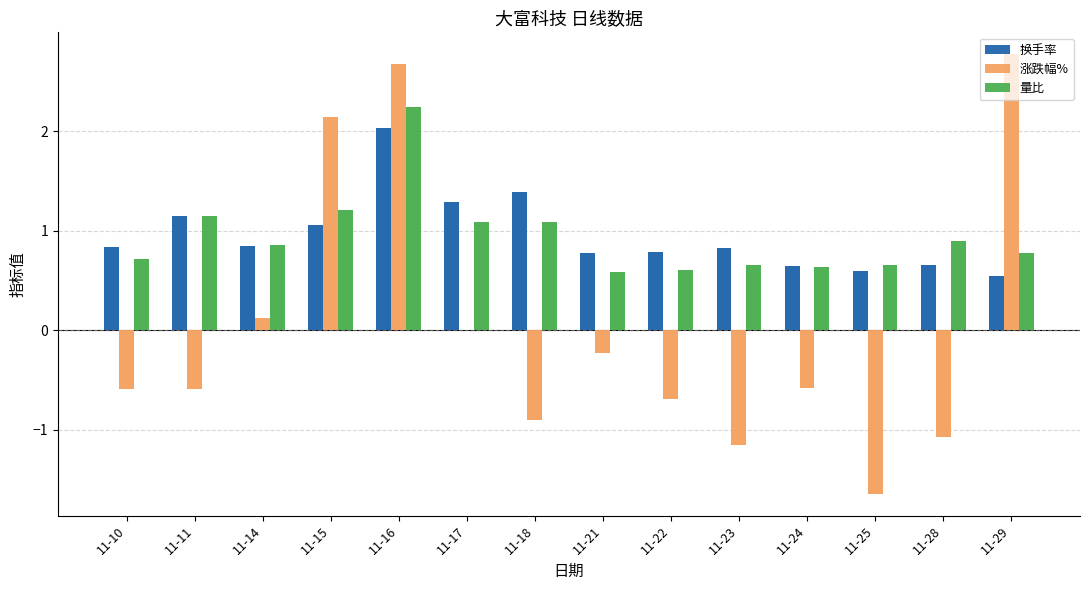

How many bars are there in each group?

3